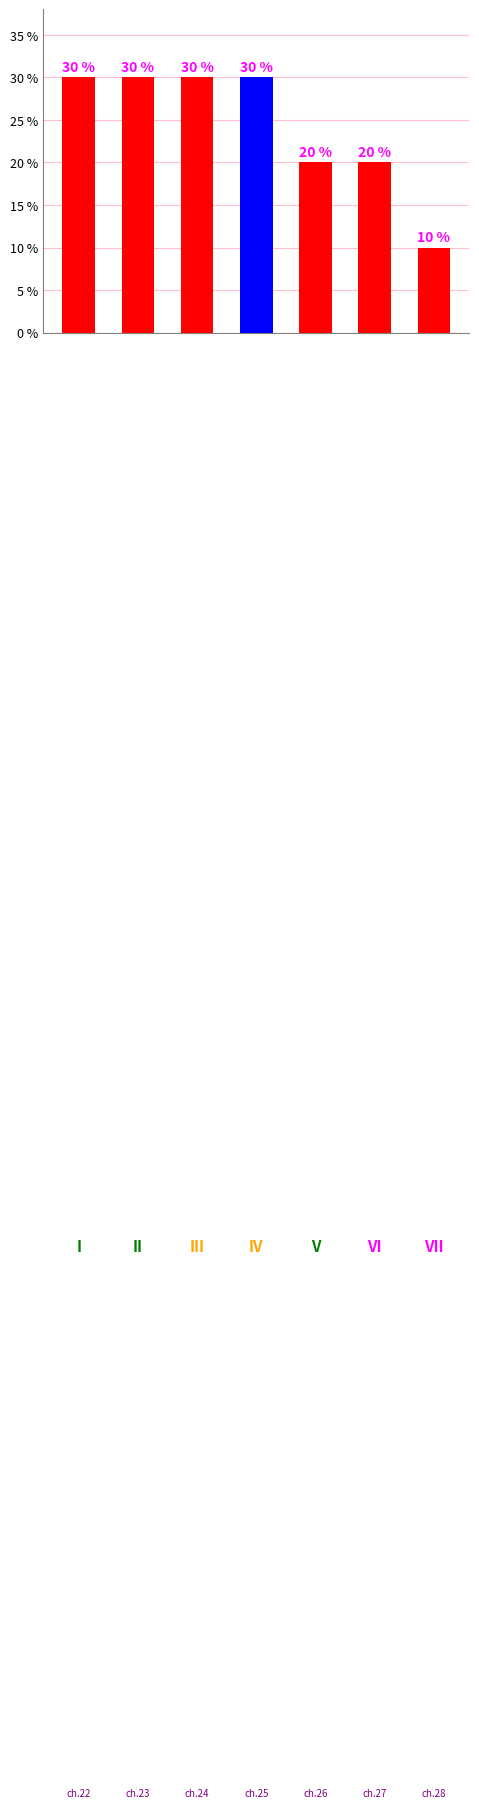

Does the chart contain stacked bars?

No